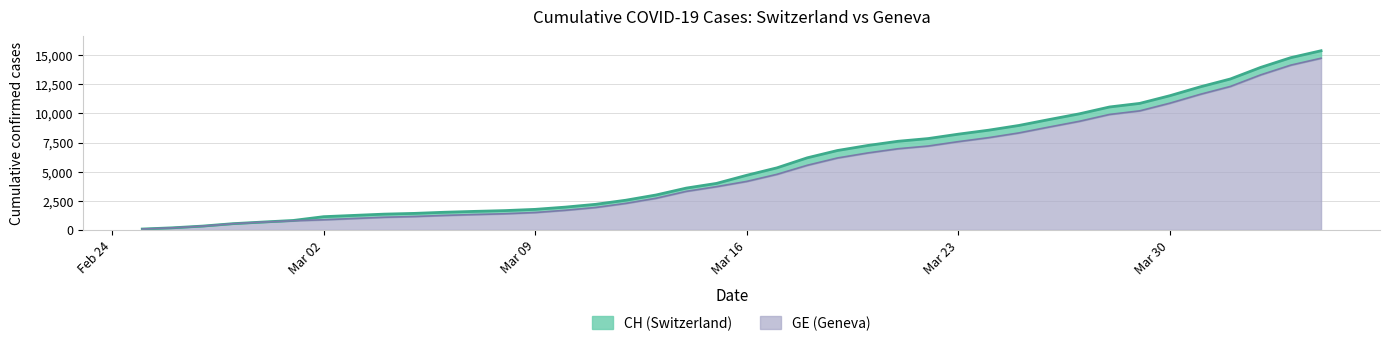

True or false: CH has a value of 12561 at 24.

False